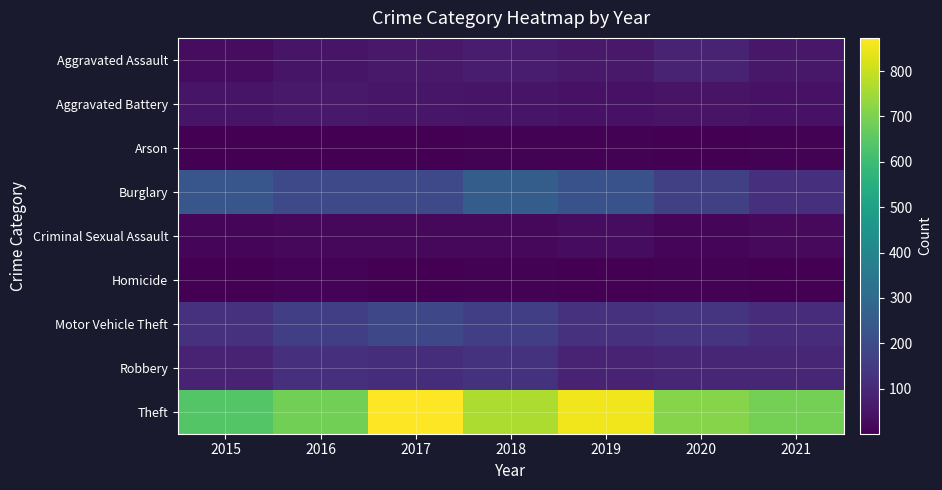

List the series in order of their peak value, lowest first.

Arson, Homicide, Criminal Sexual Assault, Aggravated Battery, Aggravated Assault, Robbery, Motor Vehicle Theft, Burglary, Theft